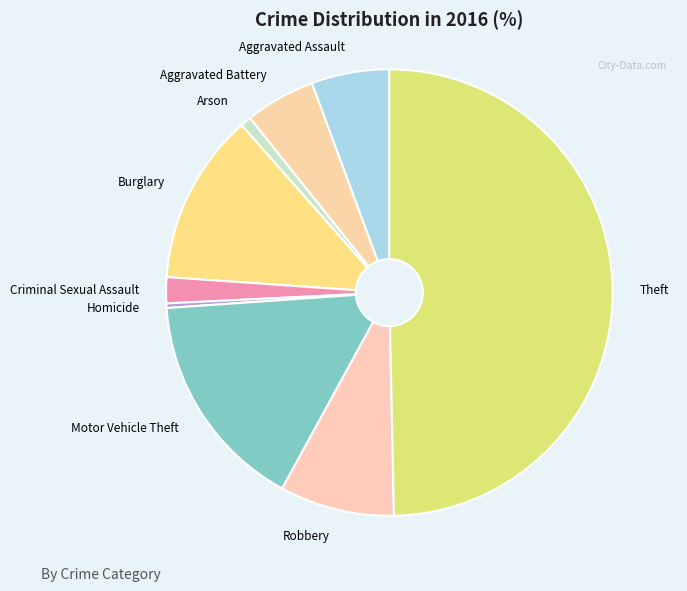

Approximately how many times larger is the value at Motor Vehicle Theft compared to Aggravated Assault?

2.8